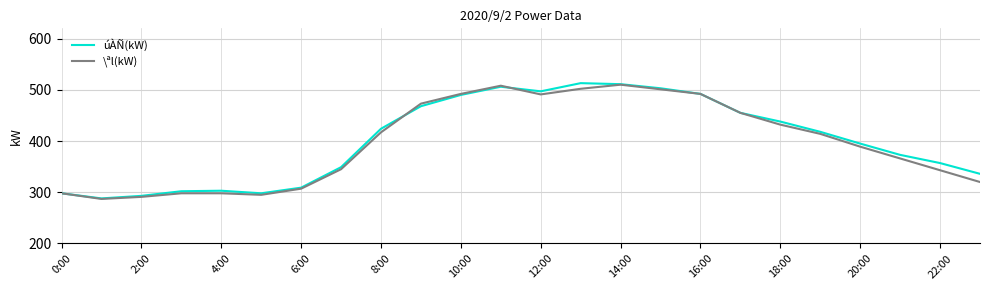

What is the maximum value for úÀÑ(kW)?

513